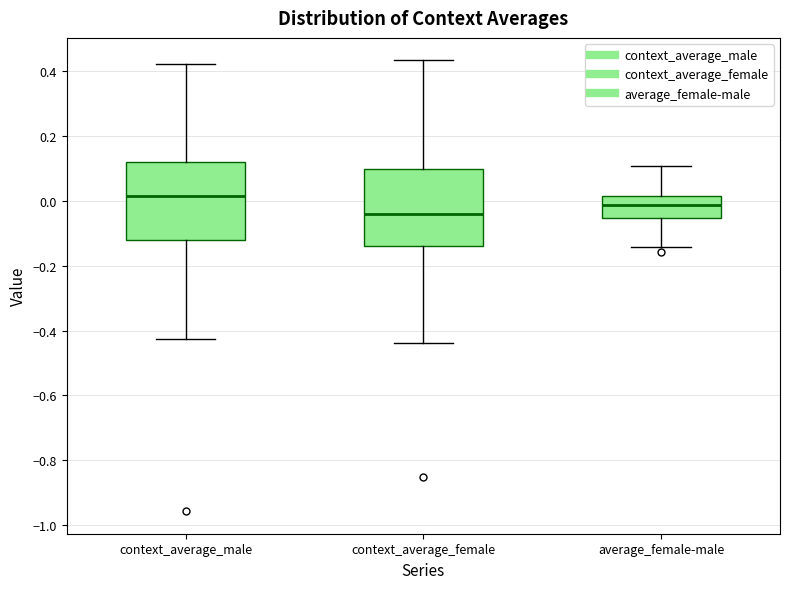

Reading left to right, transcribe this box plot: for each box, give where its median line is, the range the box spans, and where its two whiskers end, as read against the y-axis. The values are not printed on the chart, so give them approximately, as read against the axis.

context_average_male: median 0.02, box -0.12 to 0.12, whiskers -0.42 to 0.42
context_average_female: median -0.04, box -0.14 to 0.10, whiskers -0.44 to 0.44
average_female-male: median -0.02, box -0.06 to 0.02, whiskers -0.14 to 0.10